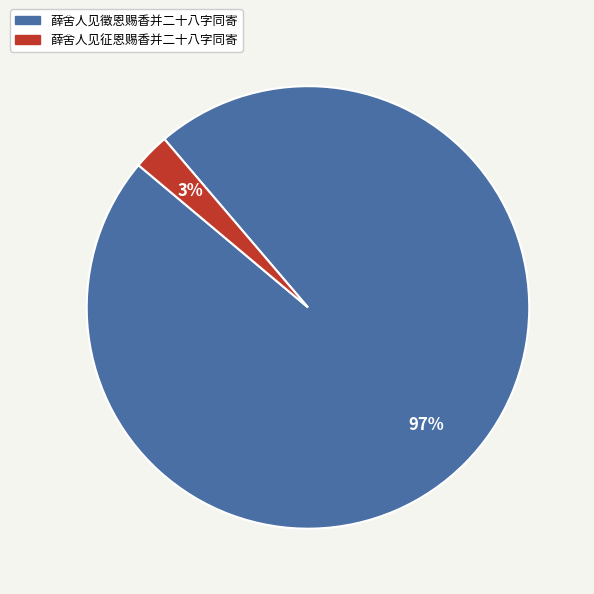

How many slices are in this pie chart?

2